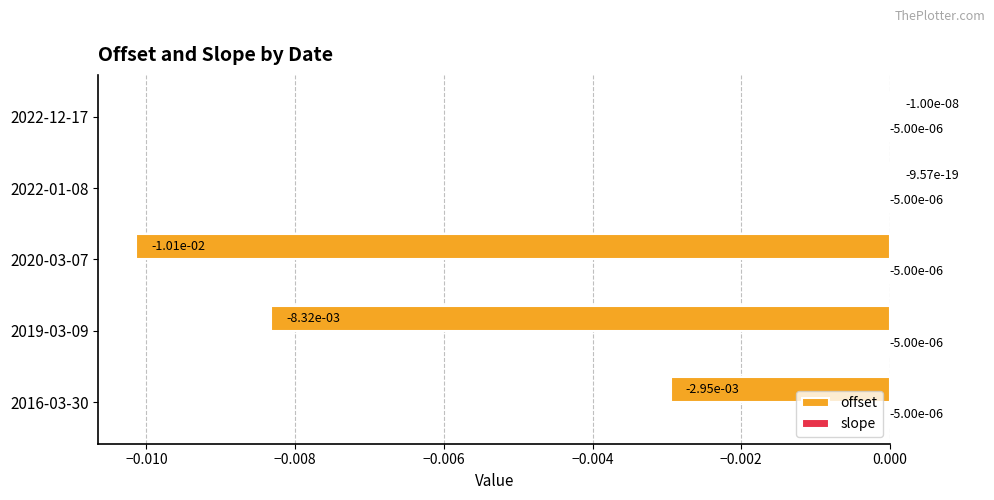

Which series changed the most between 2020-03-07 and 2022-01-08?

offset